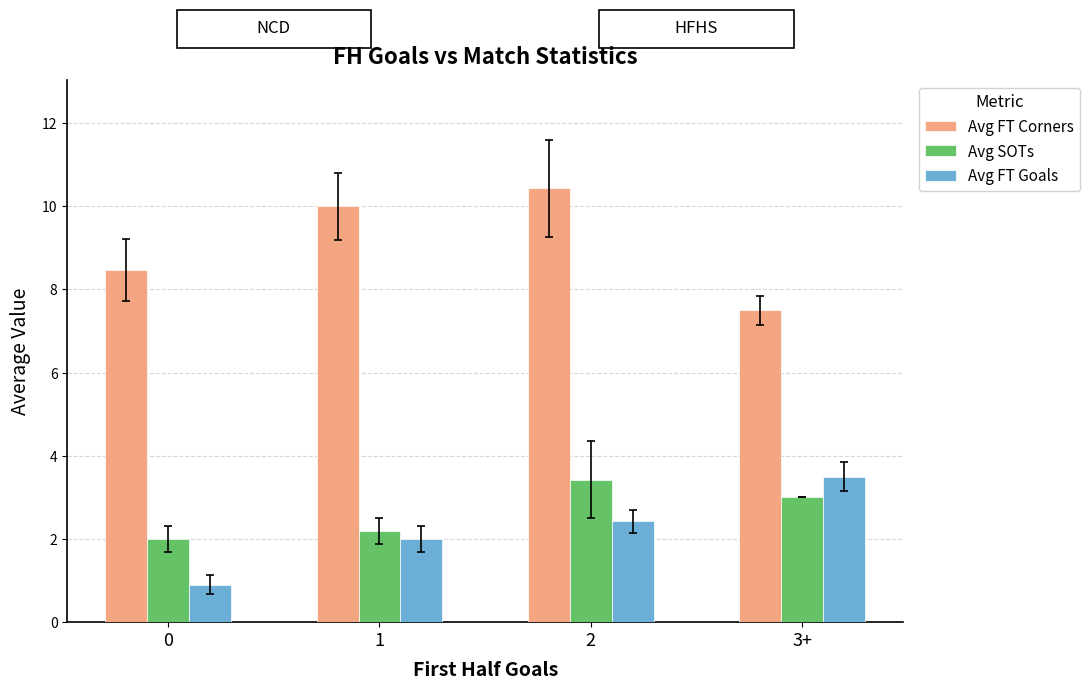

What is the average value of the Avg FT Corners series?

9.1